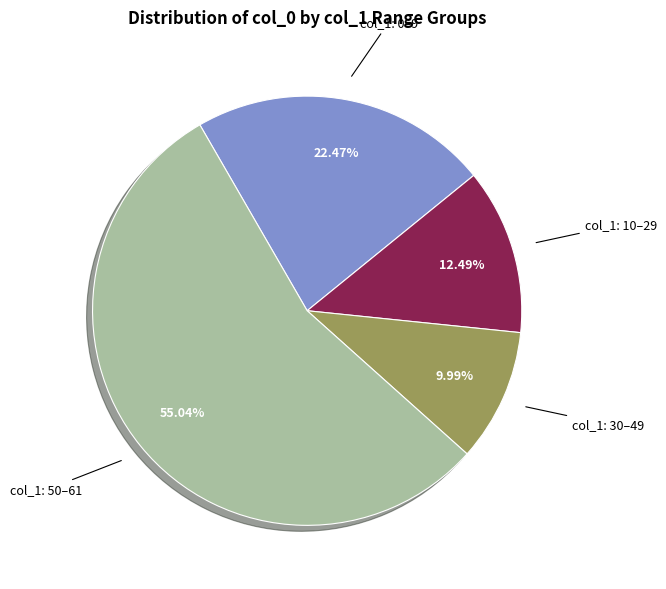

Is there any slice that represents more than half of the pie?

Yes